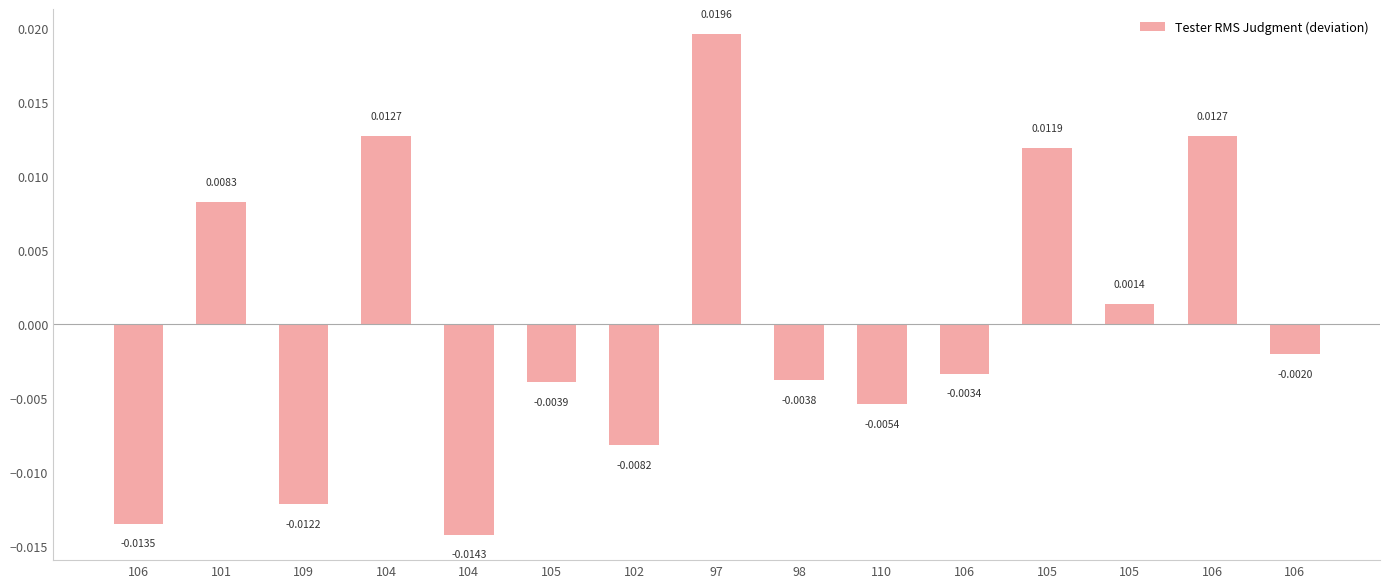

True or false: the data shows -0.0 at 98.

True